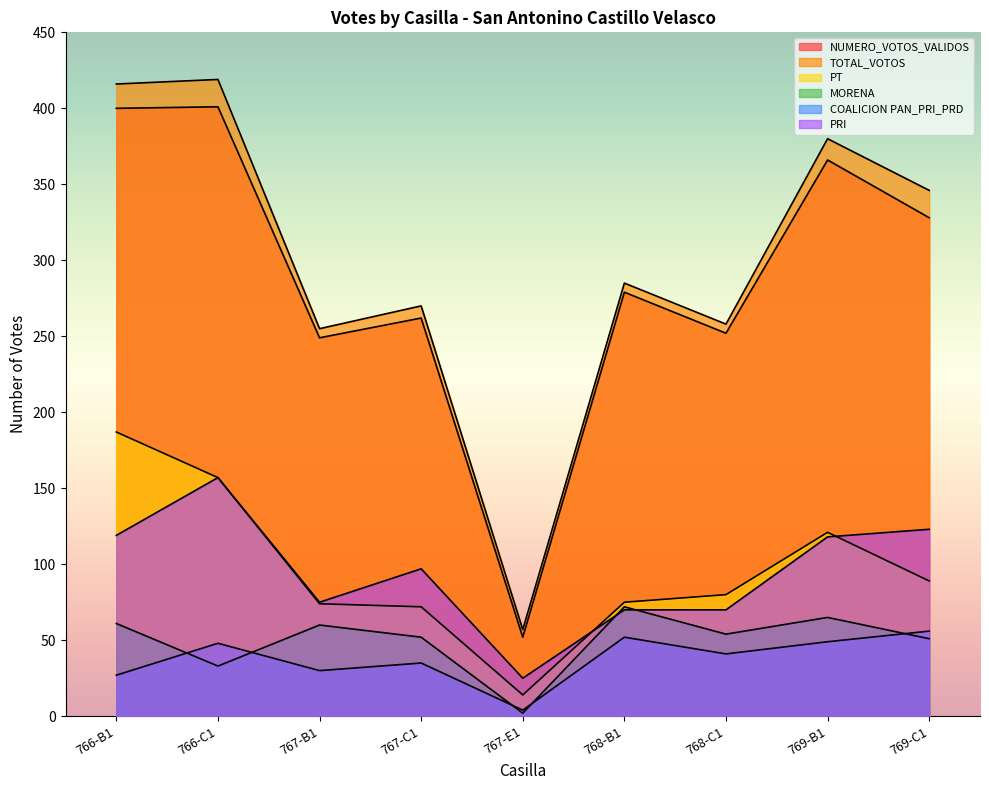

What is the value of the COALICION PAN_PRI_PRD point at the 4th from the left?

35